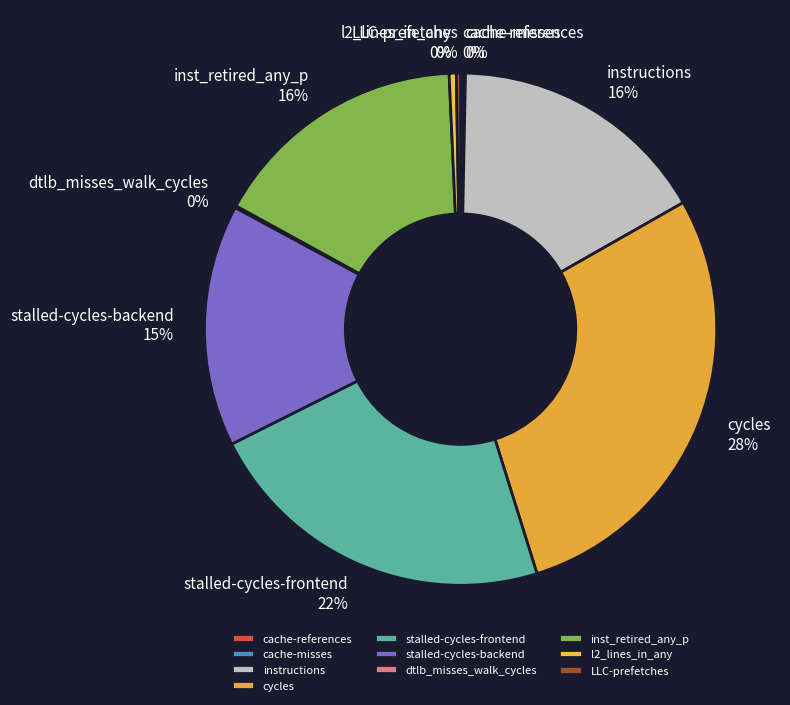

Is there any slice that represents more than half of the pie?

No